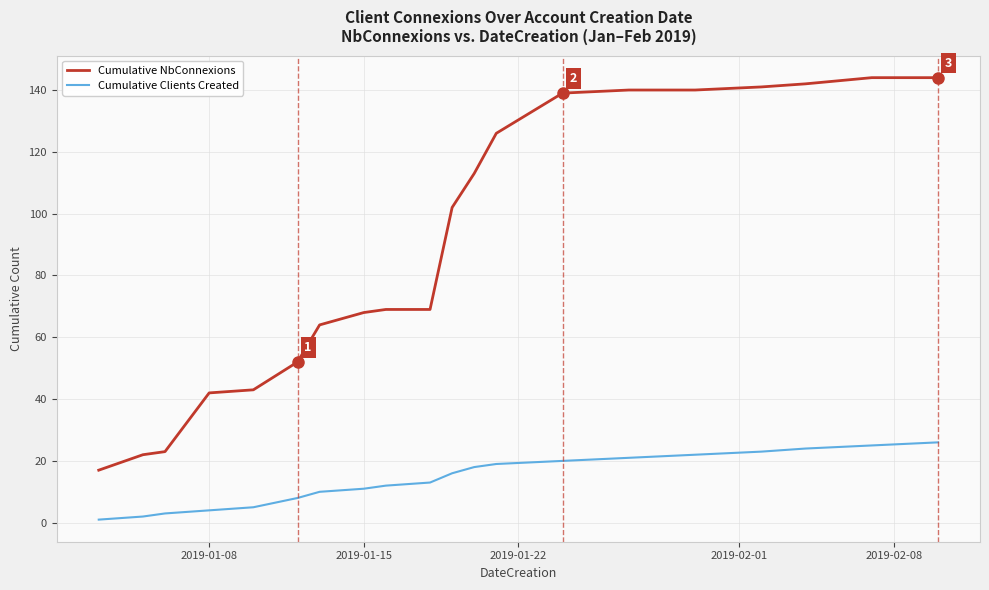

Which series has the widest spread of values?

Cumulative NbConnexions